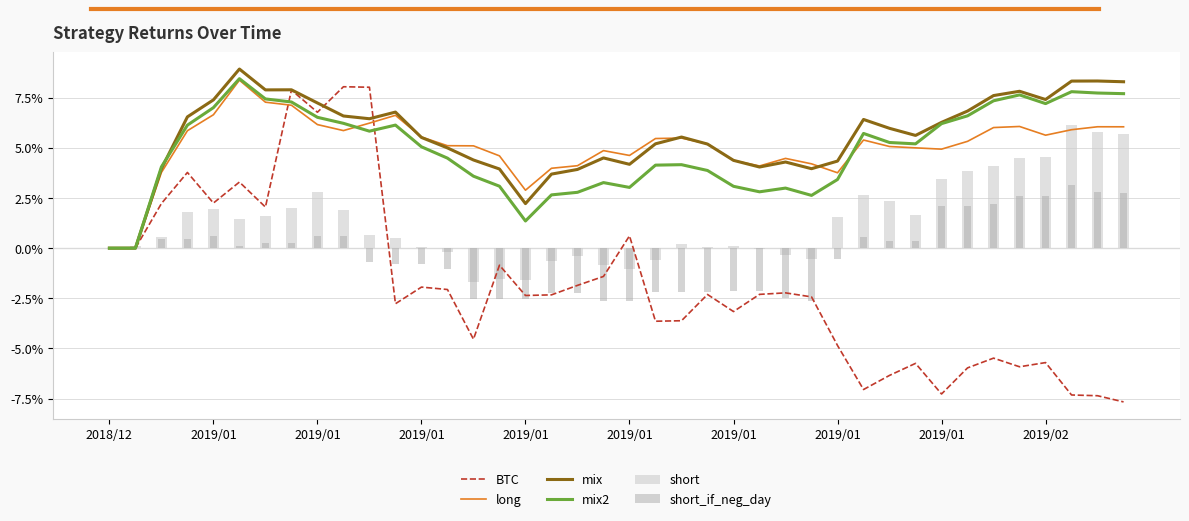

How many data points in short are above 0?

27